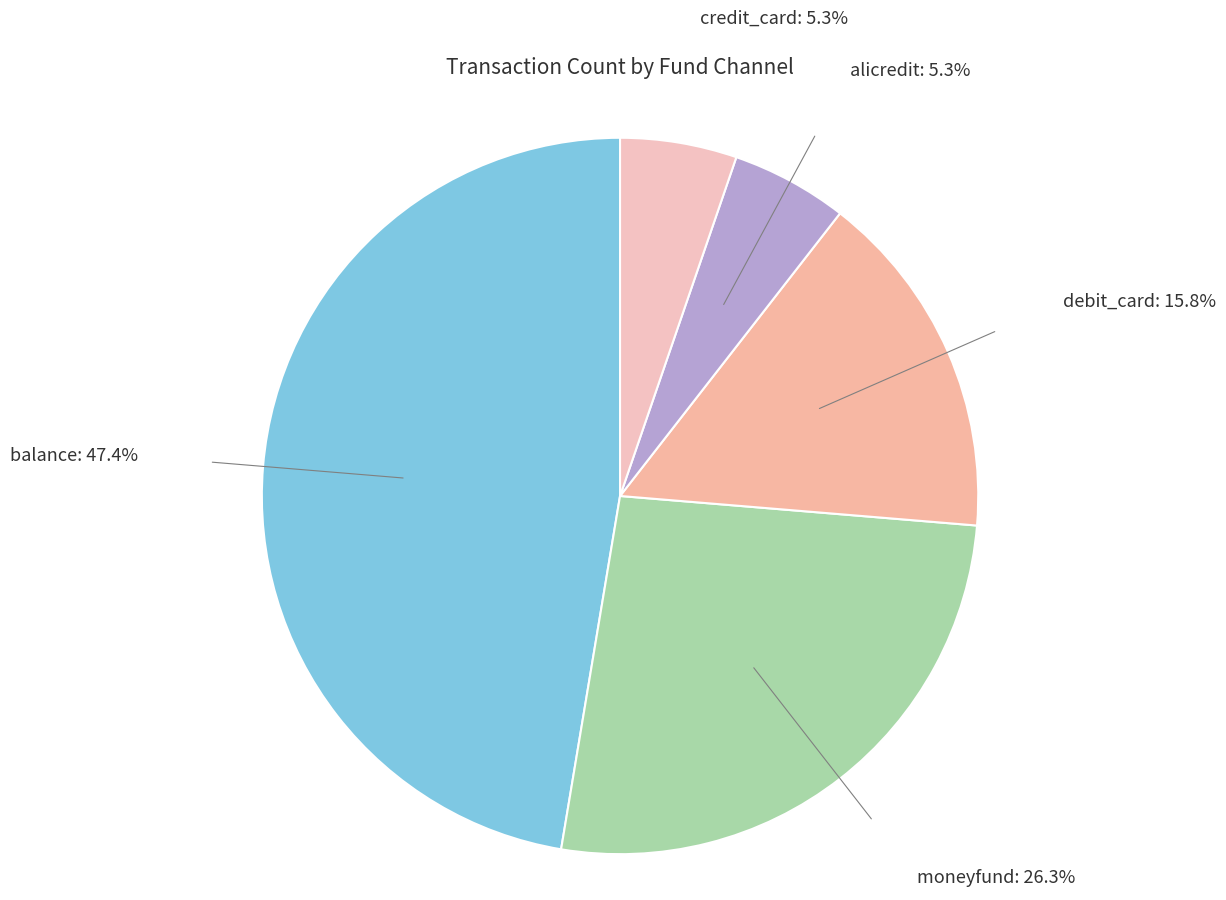

Count the number of slices in the pie.

5